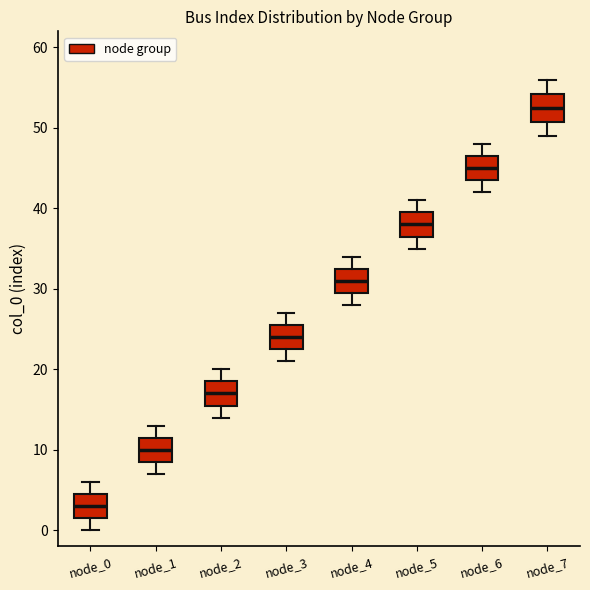

Reading left to right, read every box against the y-axis: the position of its median line, the range the box covers, and the ends of its whiskers. The values are not printed on the chart, so give them approximately, as read against the axis.

node_0: median 3, box 2 to 5, whiskers 0 to 6
node_1: median 10, box 9 to 12, whiskers 7 to 13
node_2: median 17, box 16 to 19, whiskers 14 to 20
node_3: median 24, box 23 to 26, whiskers 21 to 27
node_4: median 31, box 30 to 33, whiskers 28 to 34
node_5: median 38, box 37 to 40, whiskers 35 to 41
node_6: median 45, box 44 to 47, whiskers 42 to 48
node_7: median 53, box 51 to 54, whiskers 49 to 56